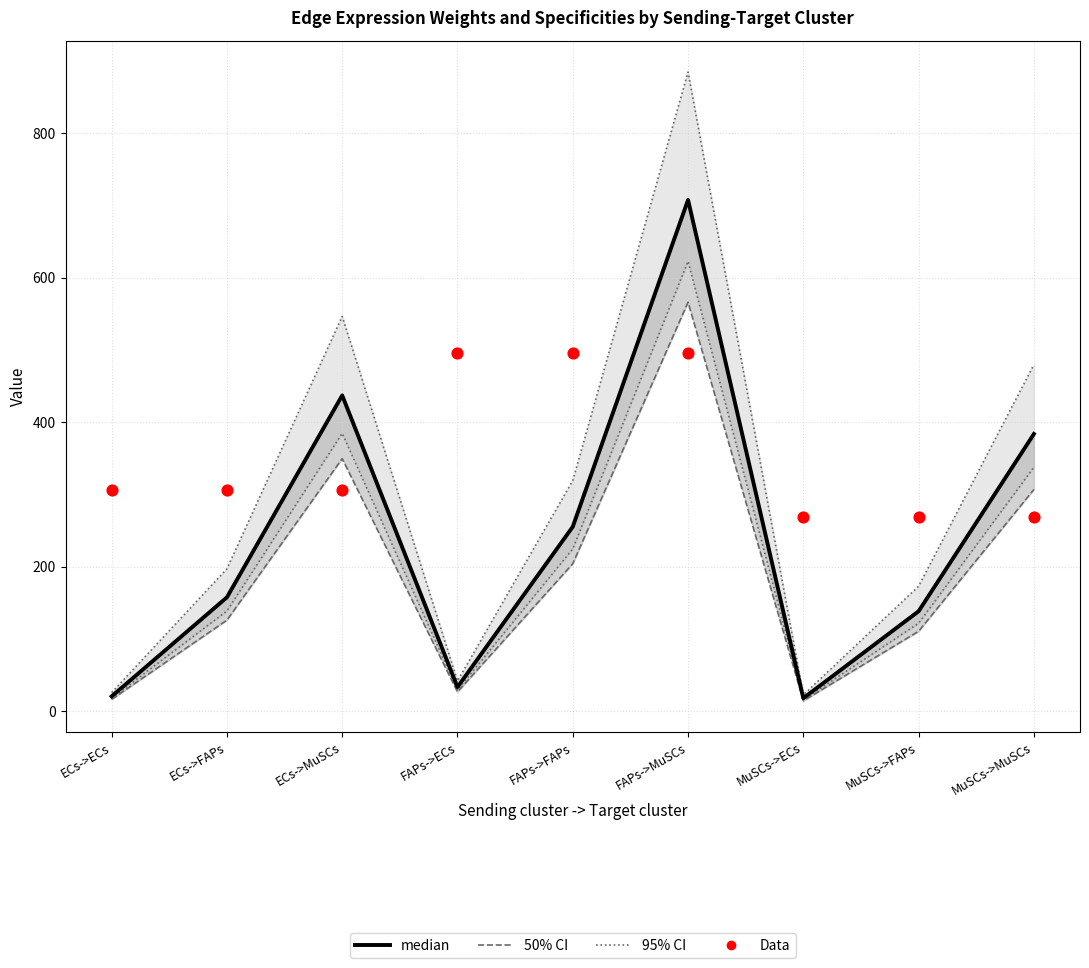

Which series has the widest spread of Y values?

95% CI